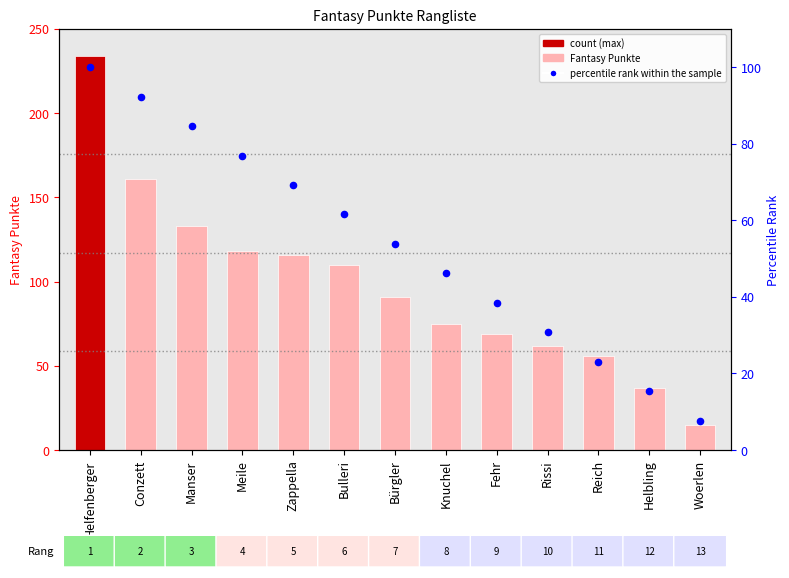

At which category is the sum across all series the highest?

Helfenberger